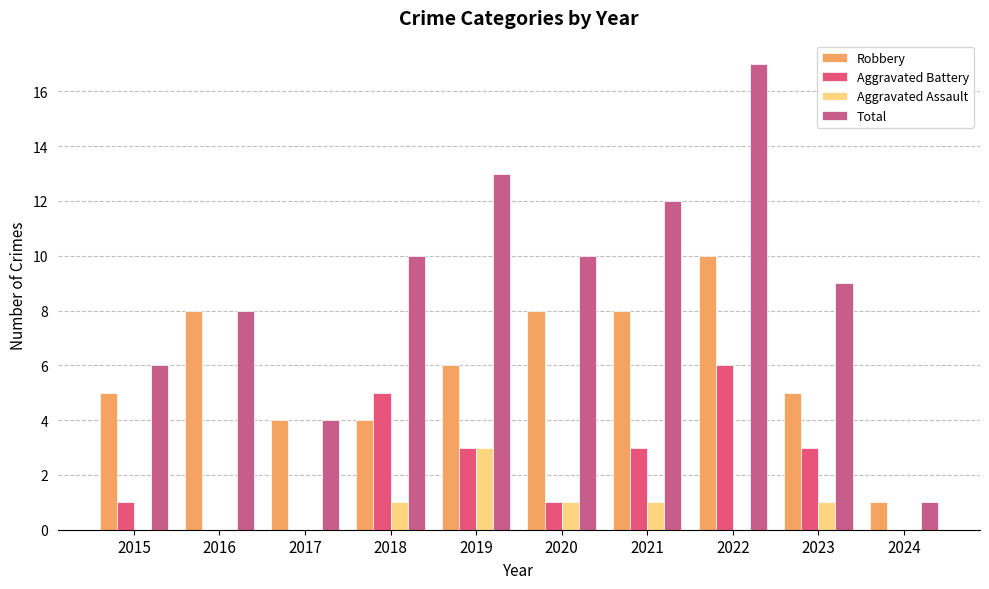

Reading left to right, extract all data points from this chart.

Robbery: 5	8	4	4	6	8	8	10	5	1
Aggravated Battery: 1	0	0	5	3	1	3	6	3	0
Aggravated Assault: 0	0	0	1	3	1	1	0	1	0
Total: 6	8	4	10	13	10	12	17	9	1